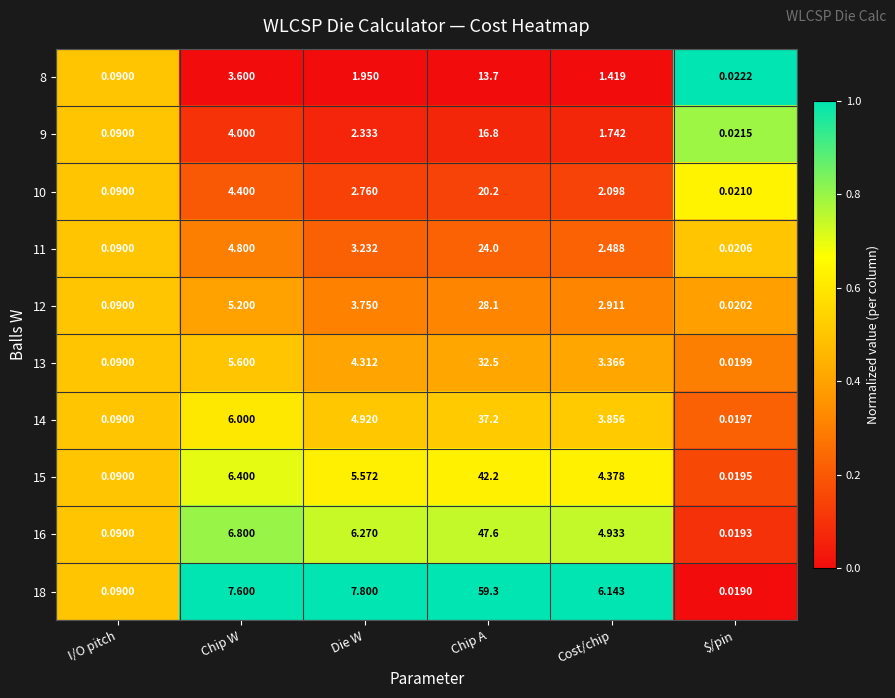

Where does the 12 series first go above 3?

Chip W